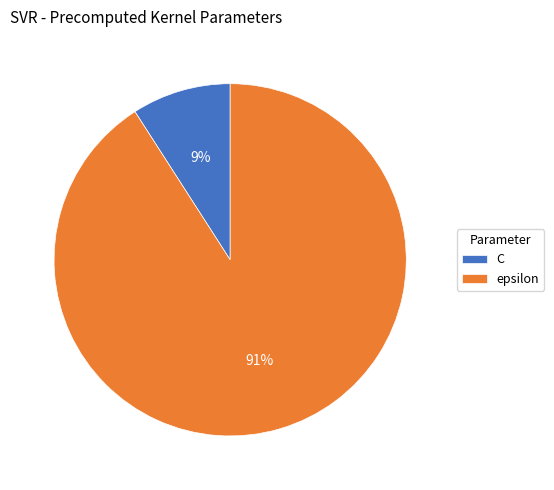

What is the majority slice?

epsilon